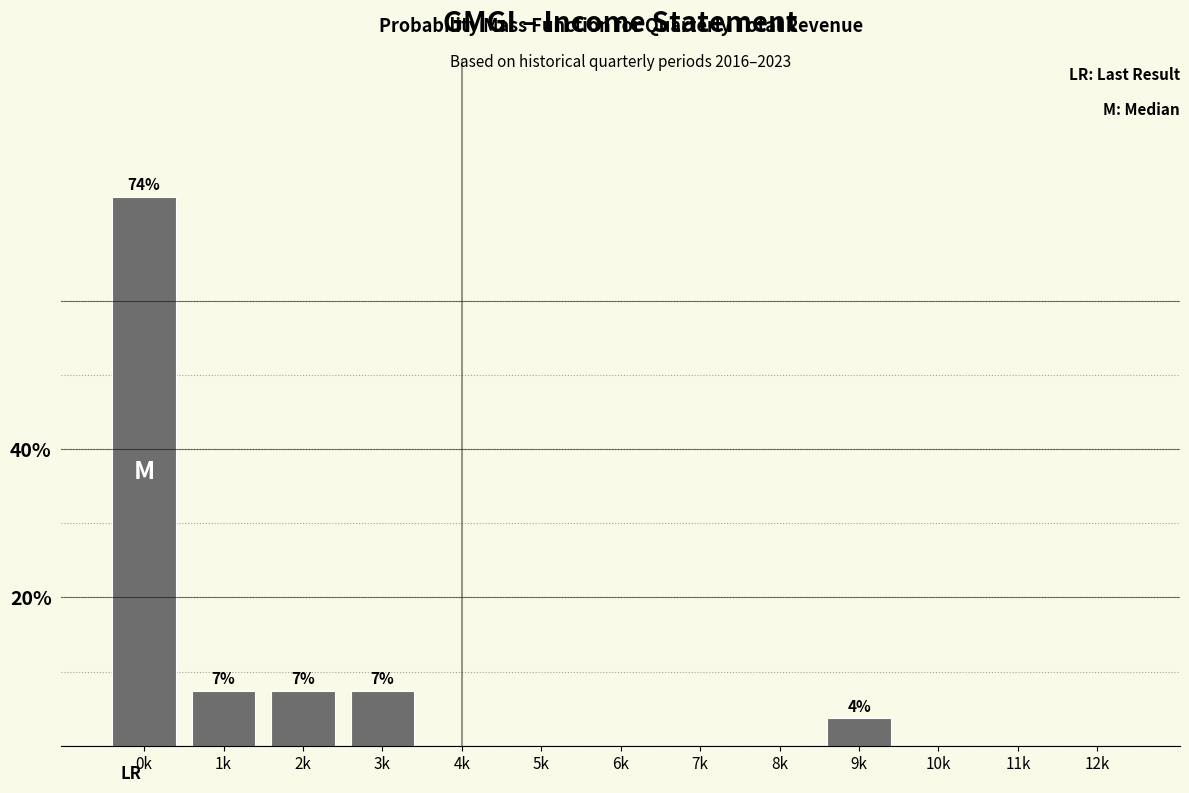

Reading left to right, list all the values displayed in this chart.

0k=74.1	1k=7.4	2k=7.4	3k=7.4	4k=0.0	5k=0.0	6k=0.0	7k=0.0	8k=0.0	9k=3.7	10k=0.0	11k=0.0	12k=0.0